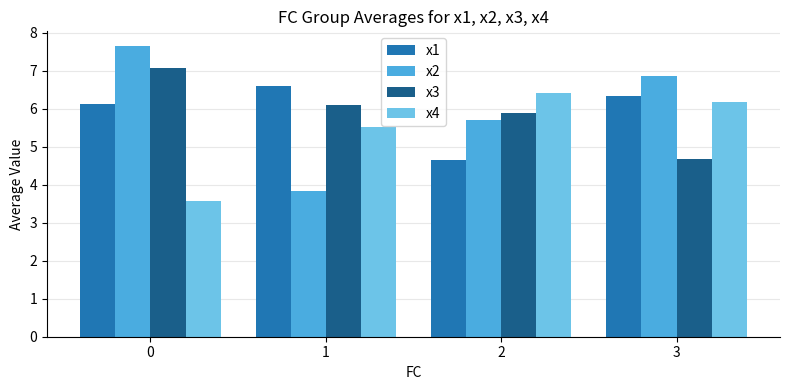

What is the highest value of the x4 series?

6.4